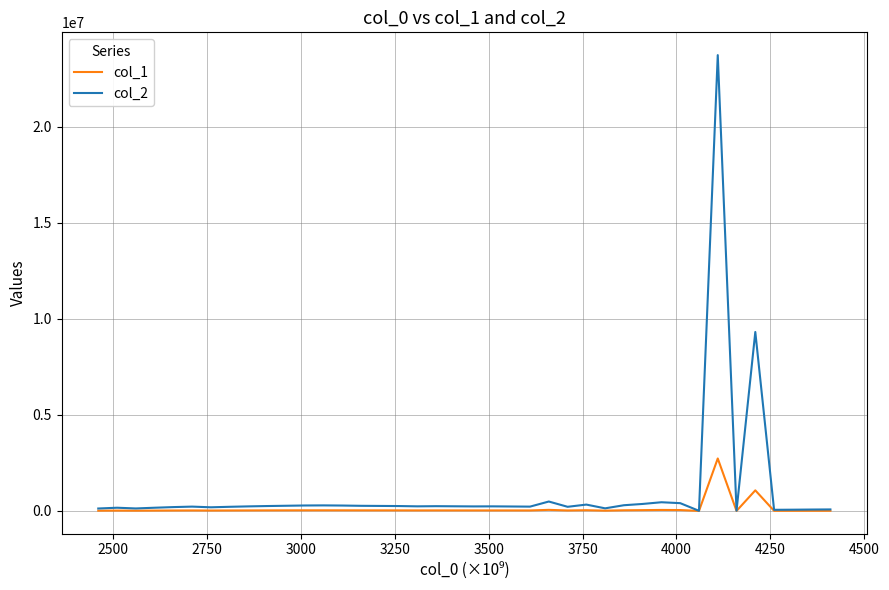

Rank the series by their maximum value, from highest to lowest.

col_2, col_1